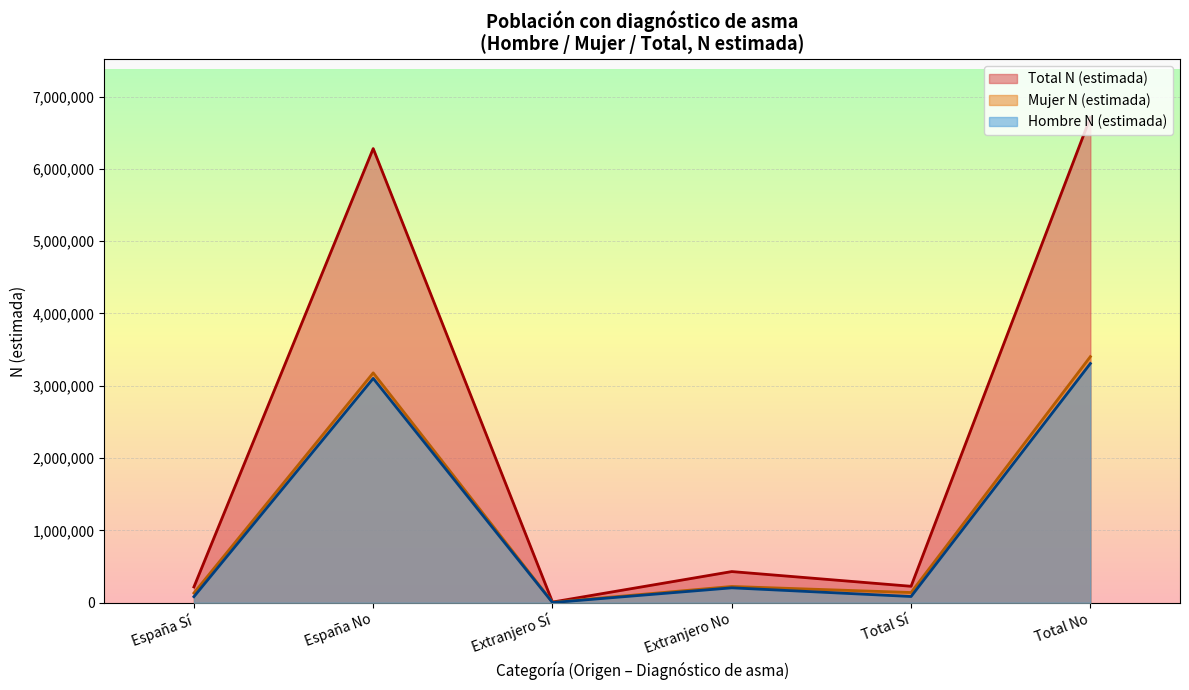

What value does the Total N (estimada) series have at Total-No?

6711549